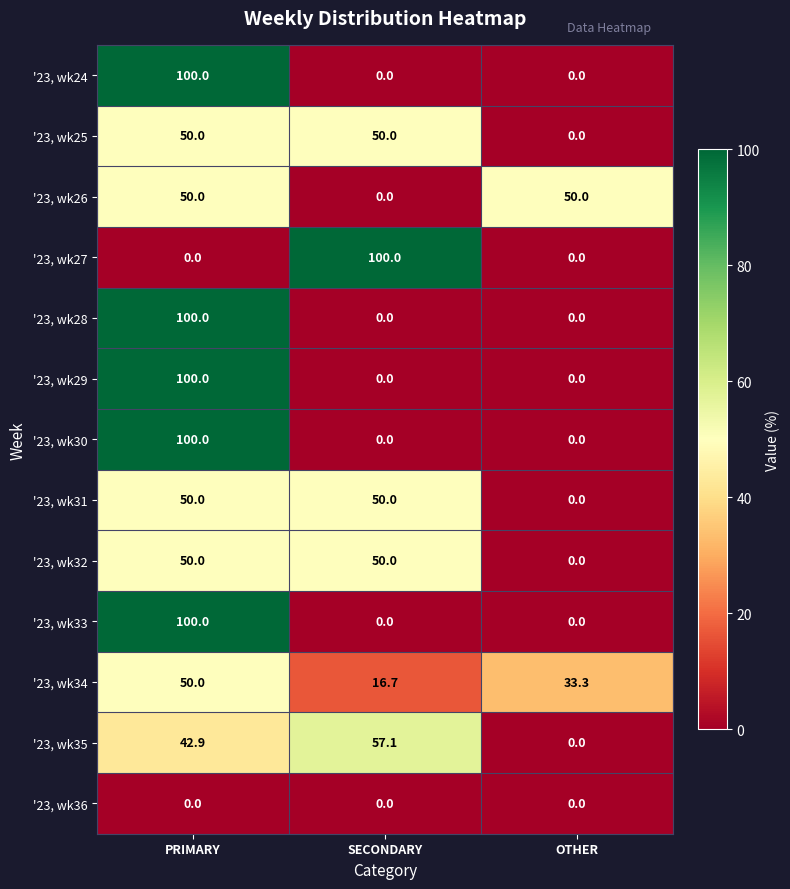

What is the spread (max minus min) of values at SECONDARY?

100.0